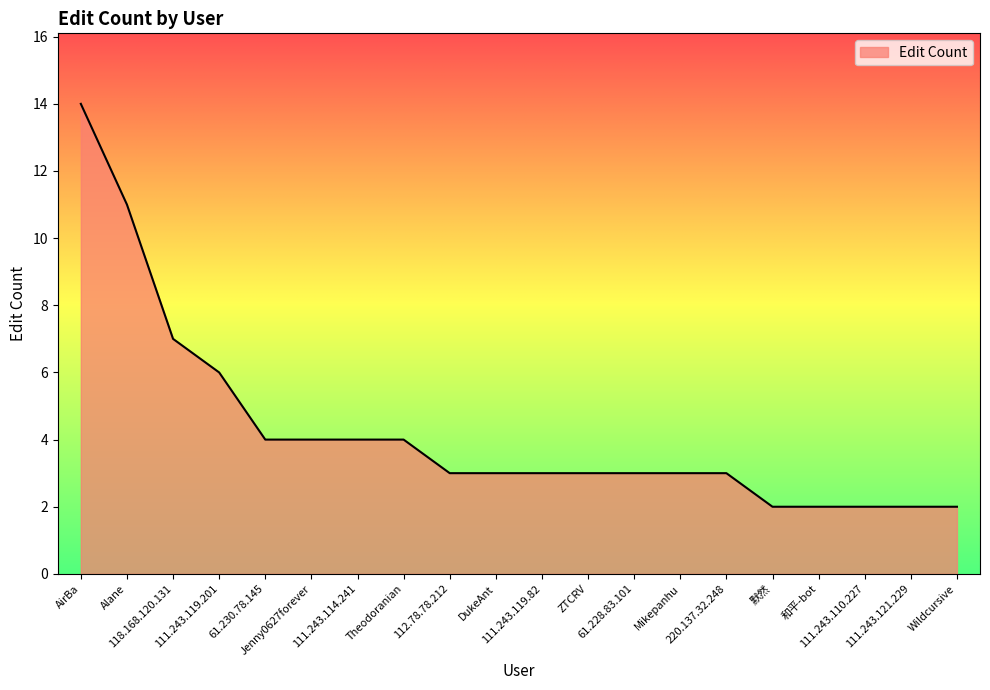

What is the ratio of the value at 61.230.78.145 to the value at Alane?

0.4